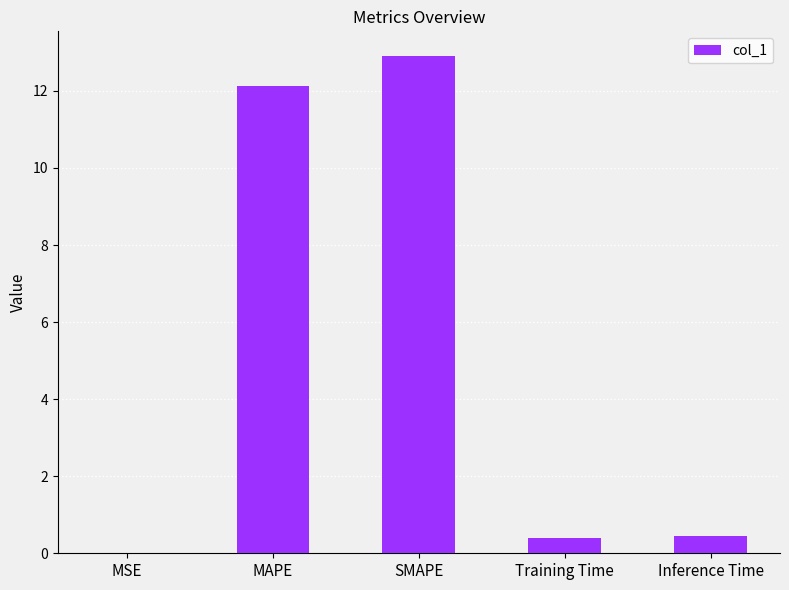

What is the change in value from SMAPE to Inference Time?

-12.5